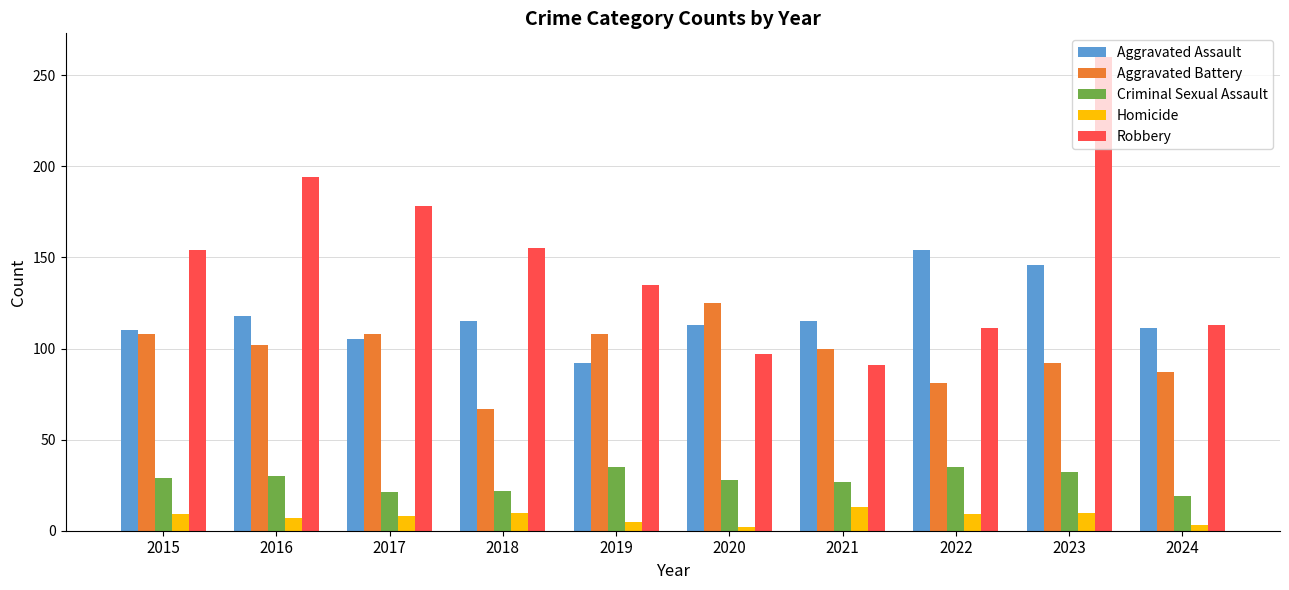

What is the average value of the Homicide series?

8